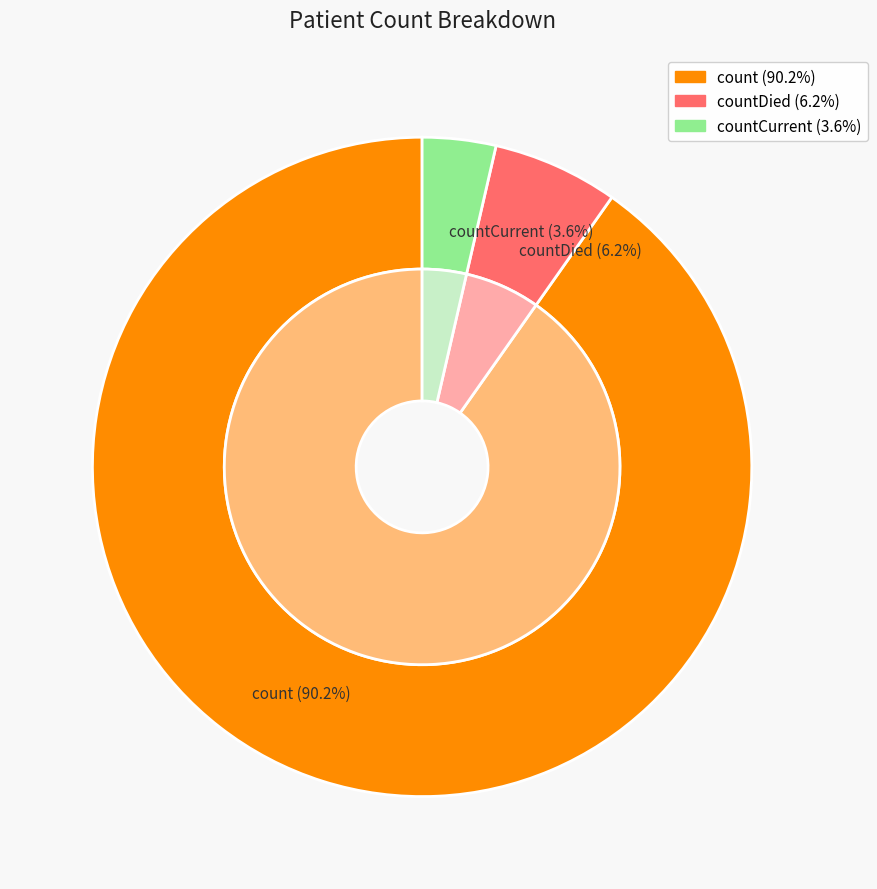

What percentage is the countDied slice, to the nearest percent?

6%